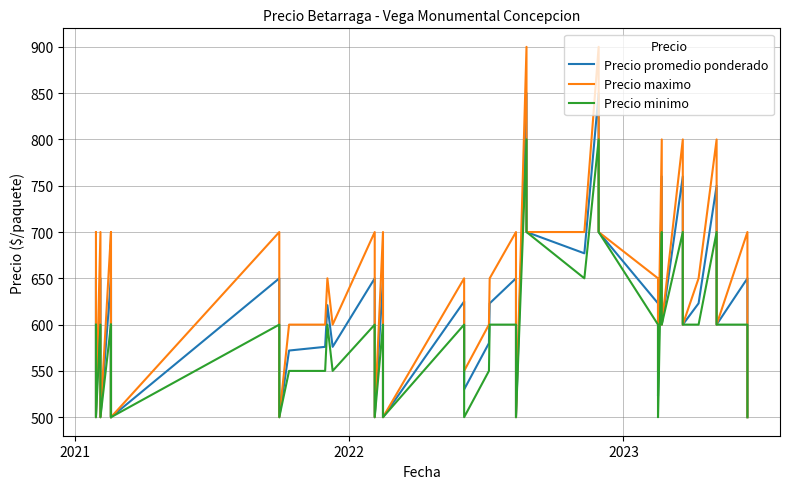

Does the chart display data point markers on the line(s)?

No